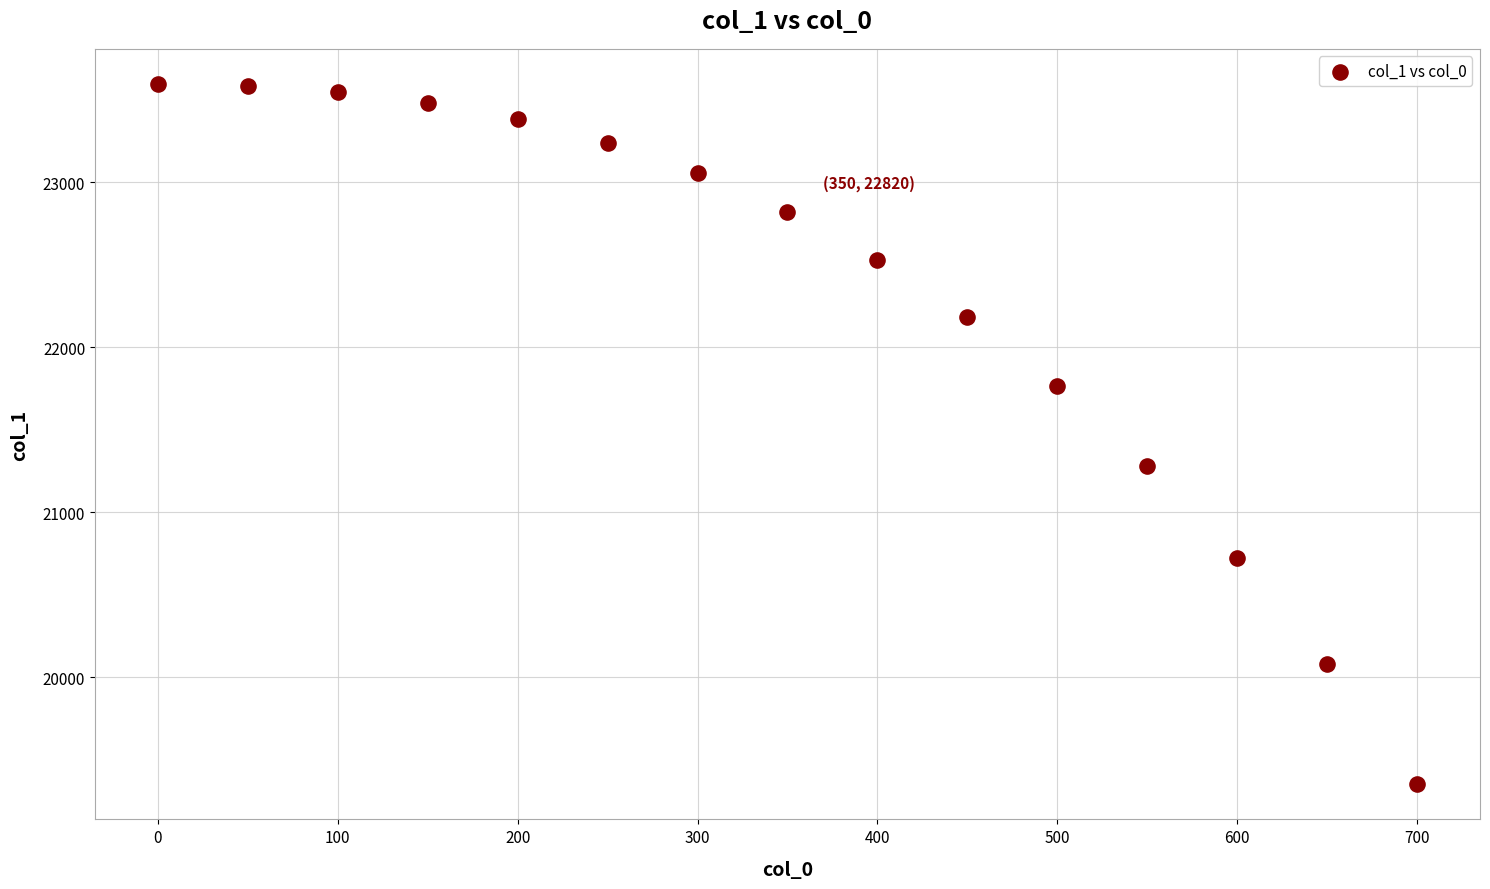

What is the range of Y values (max minus min)?

4246